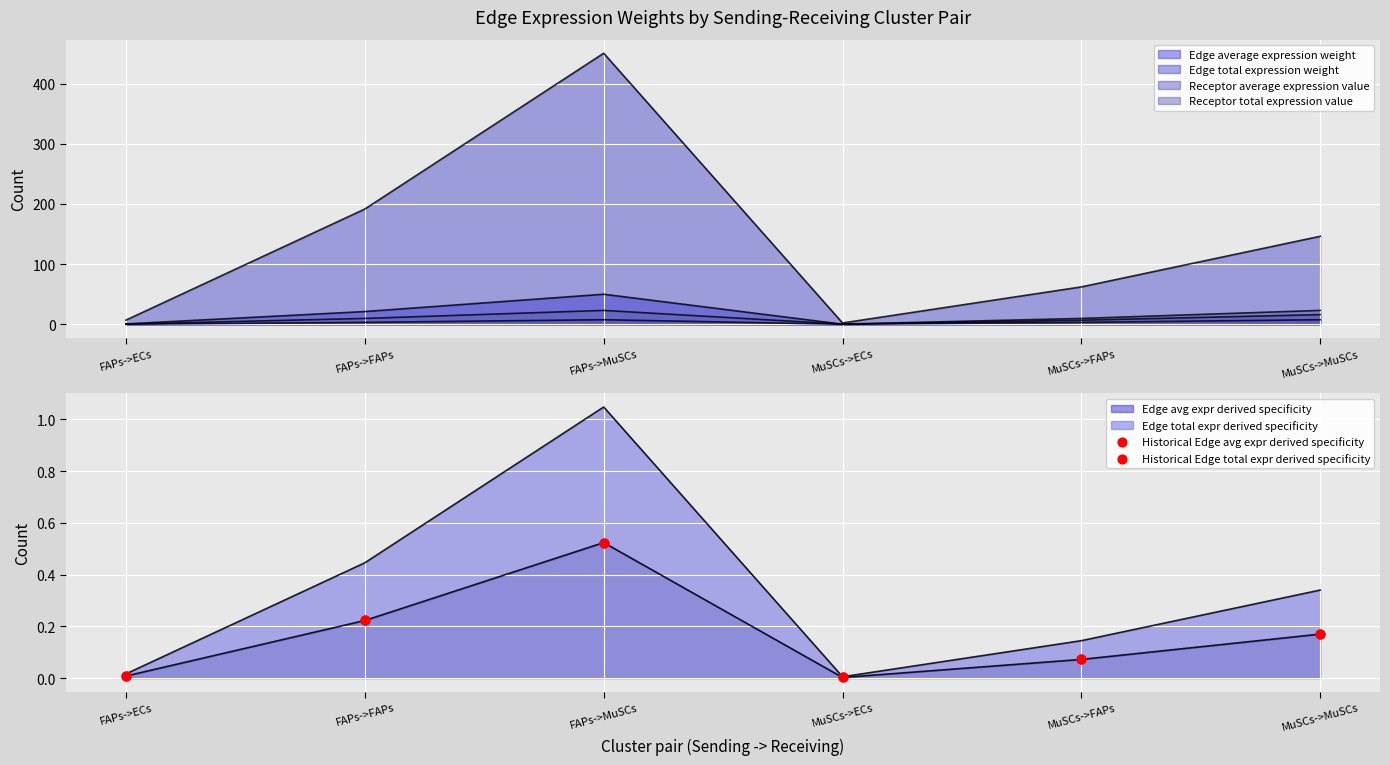

Which series contains the lowest Y value?

Historical Edge avg expr derived specificity